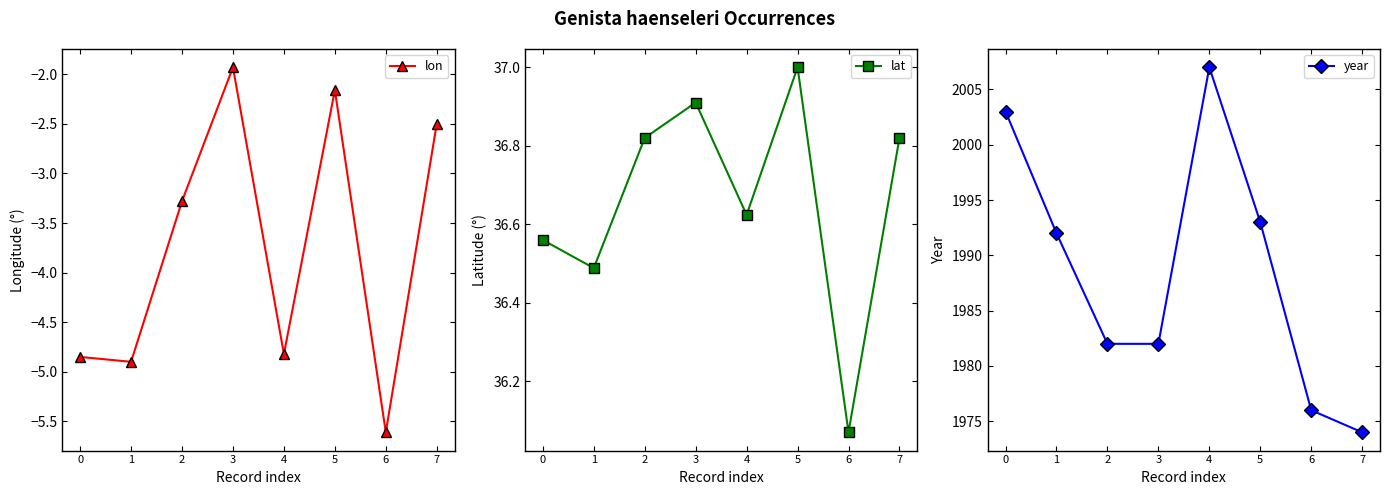

At which category is the sum across all series the highest?

4